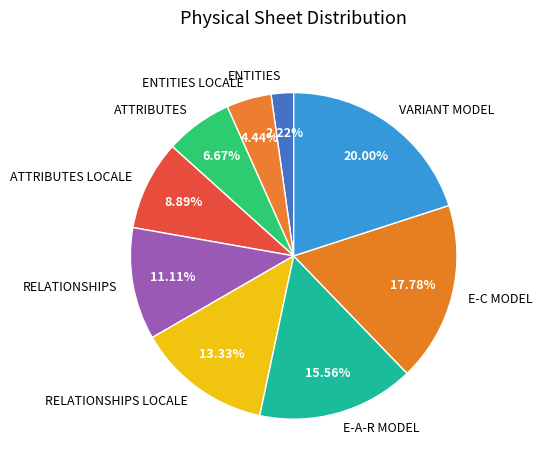

True or false: ATTRIBUTES accounts for 18% of the total.

False